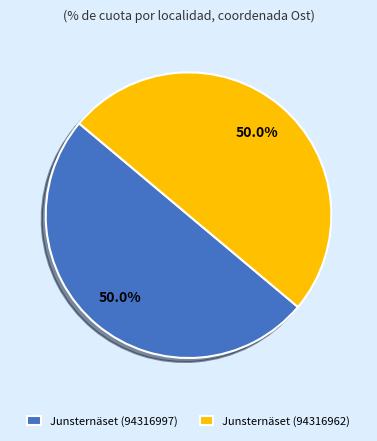

How many slices are in this pie chart?

2